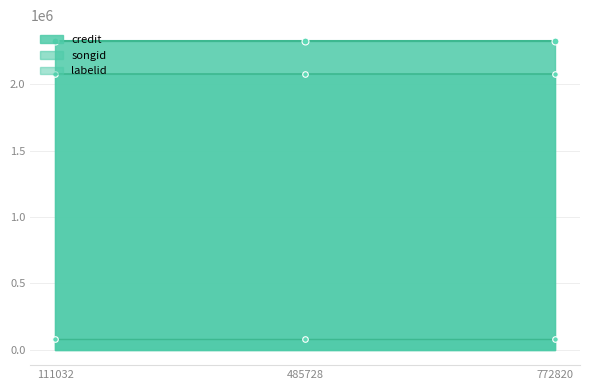

What is the average value of the songid series?

2077511